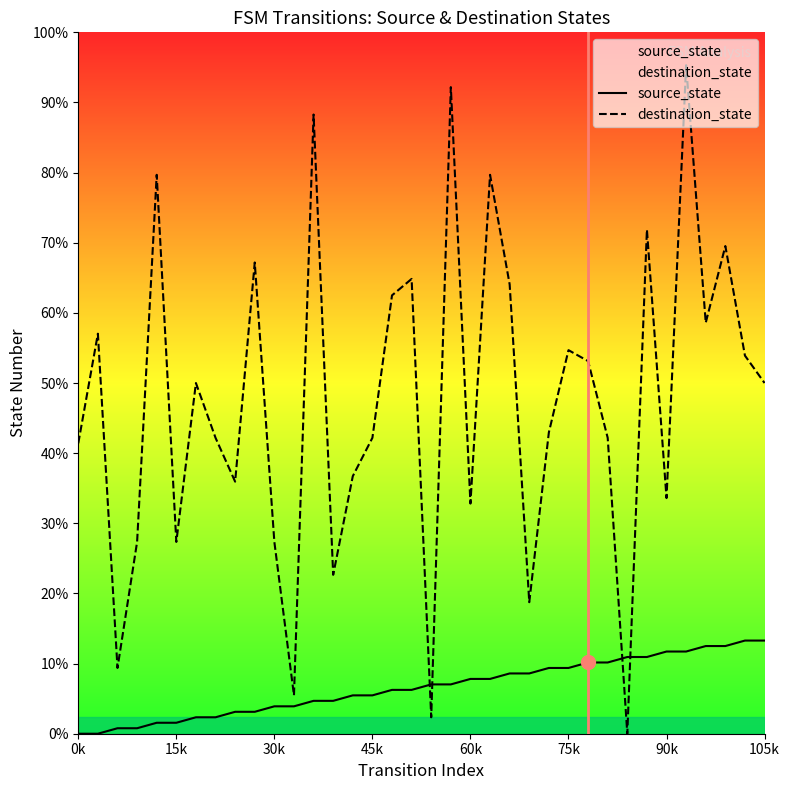

How many series are shown in this chart?

2